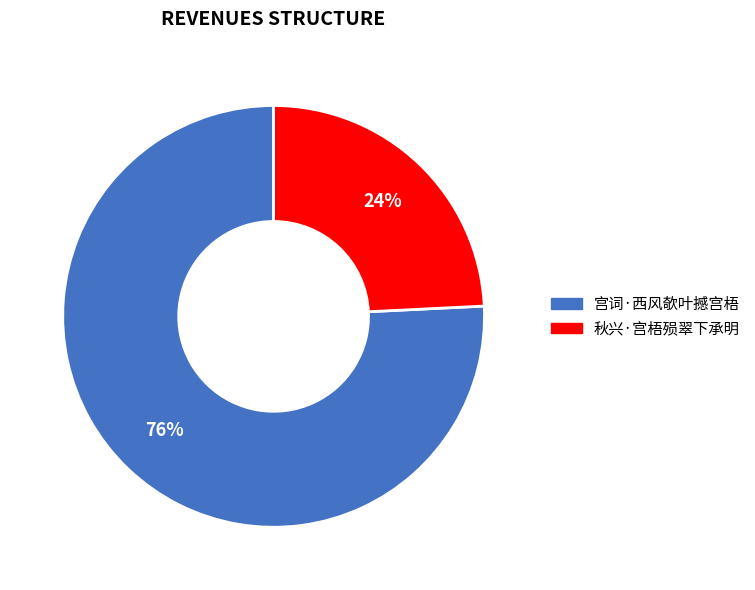

Does any single category account for the majority?

Yes